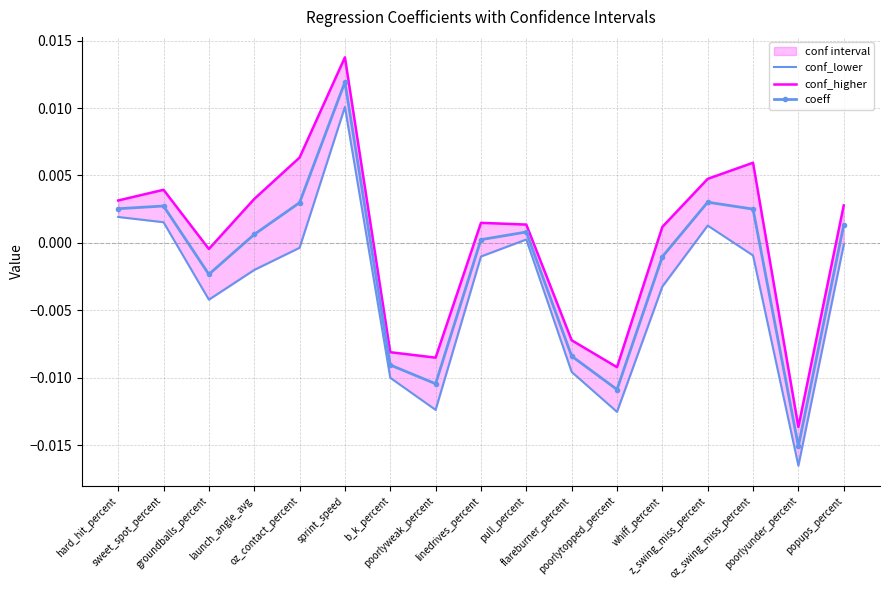

True or false: coeff has more than 2 points higher than both neighbors.

True